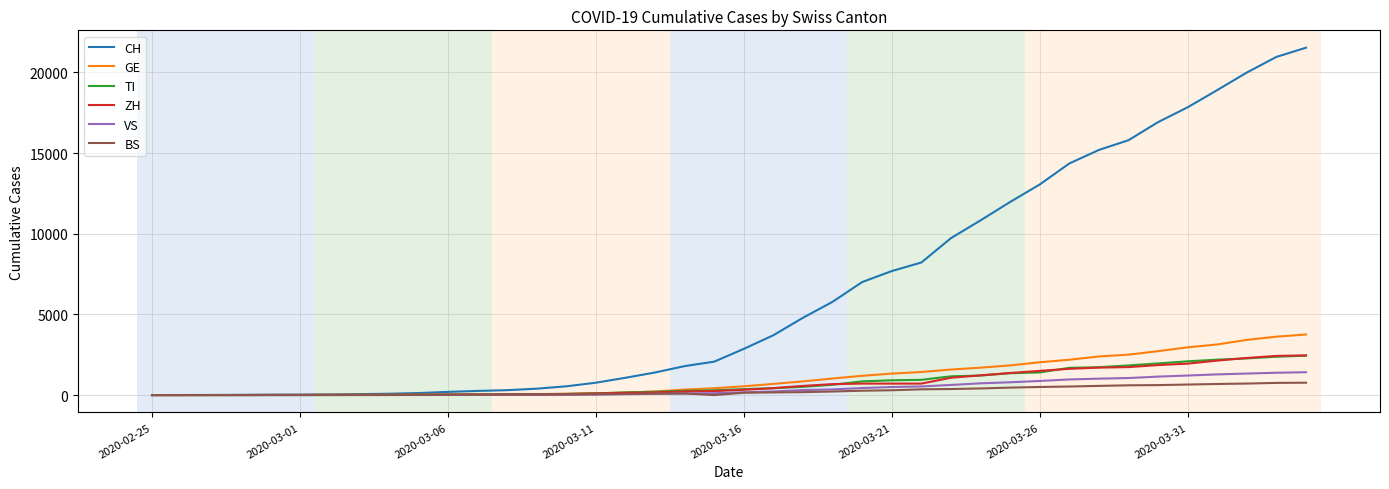

Which series has the widest spread of values?

CH